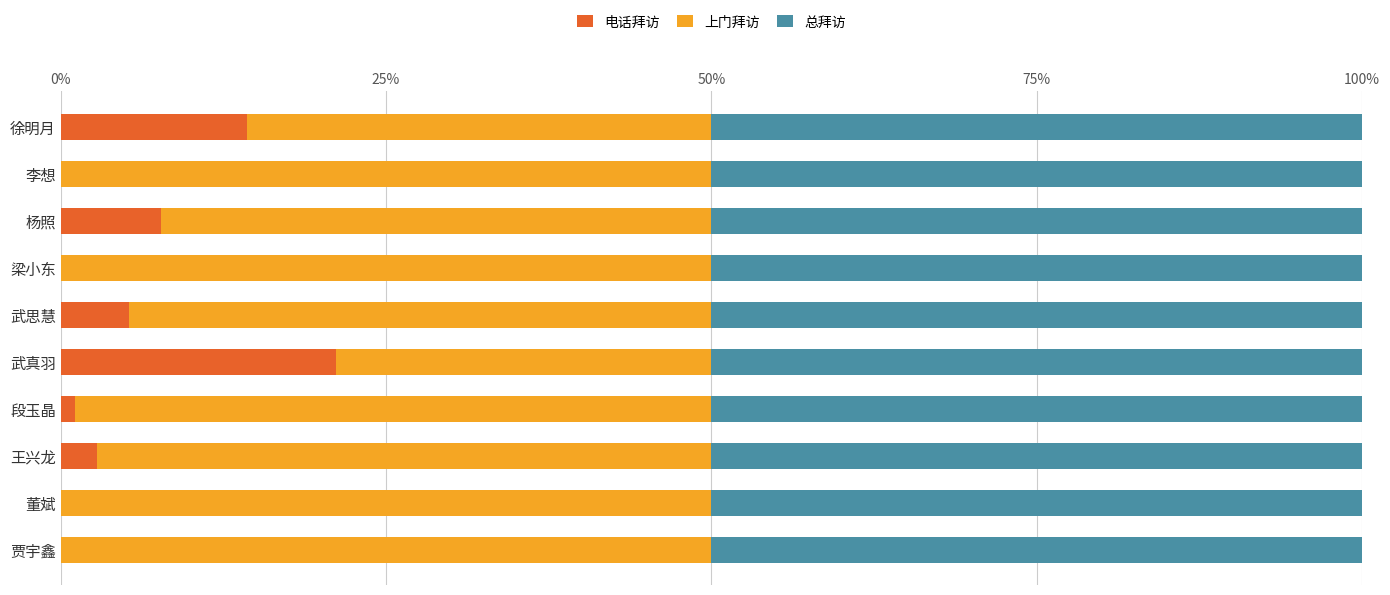

What is the highest value of the 电话拜访 series?

21.2